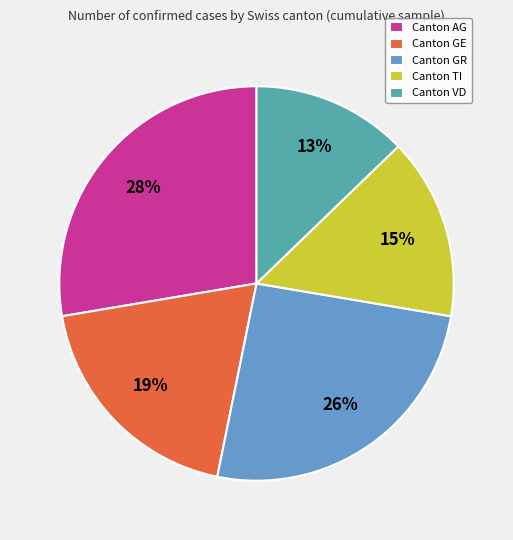

What is the ratio of the value at Canton GE to the value at Canton AG?

0.7